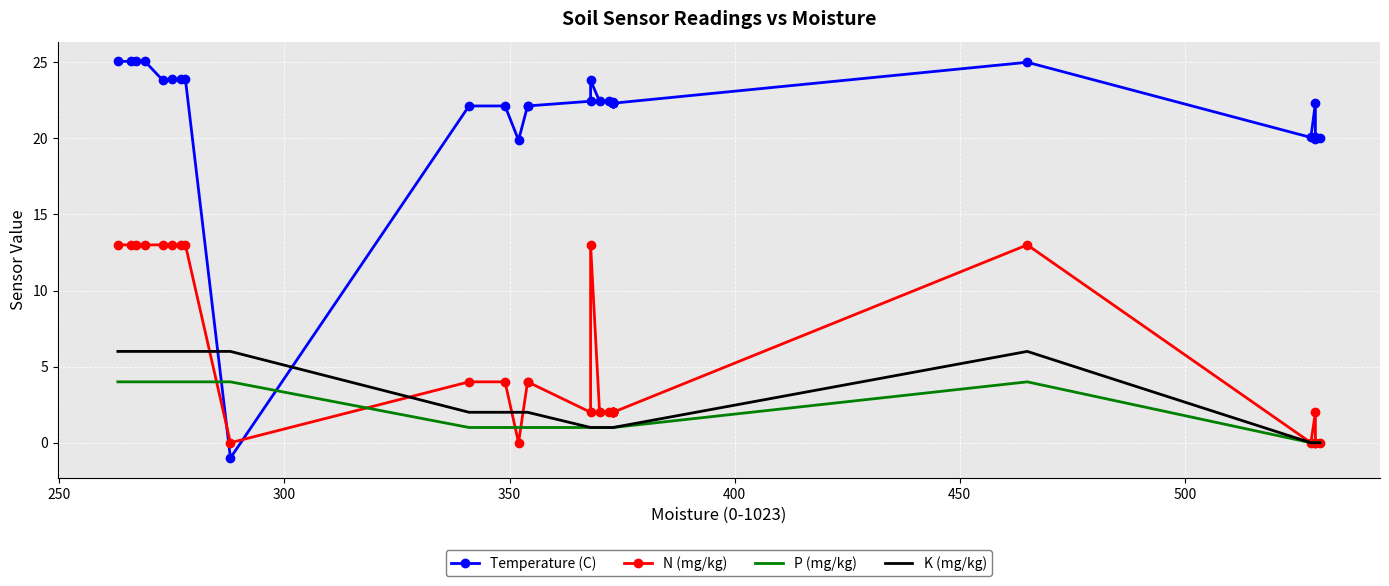

What is the sum of all Temperature (C) values?

655.5